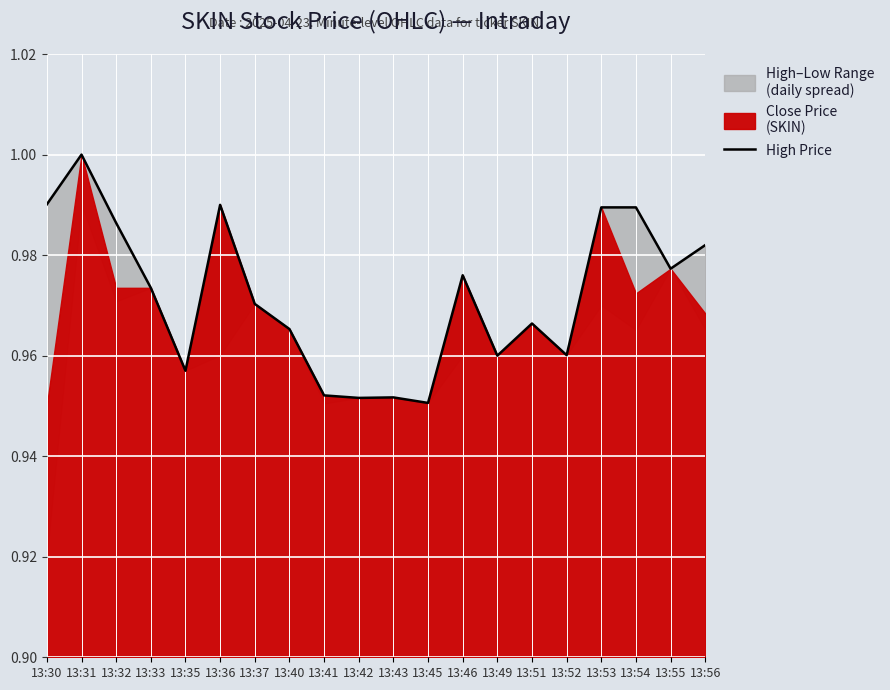

What is the value of the 20th point from the left?

1.0